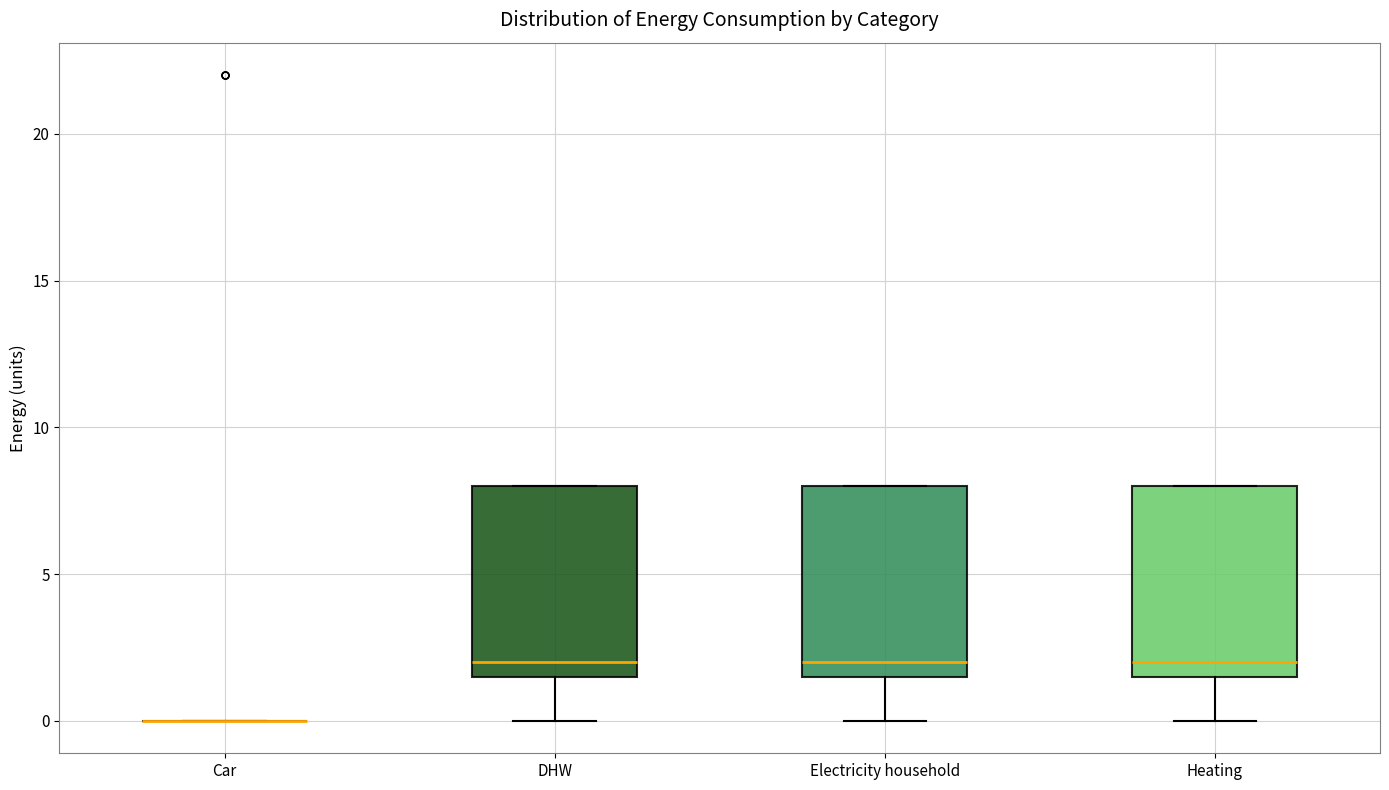

Reading left to right, transcribe this box plot: for each box, give where its median line is, the range the box spans, and where its two whiskers end, as read against the y-axis. The values are not printed on the chart, so give them approximately, as read against the axis.

Car: box collapsed to a line at 0.0, whiskers 0.0 to 0.0
DHW: median 2.0, box 1.5 to 8.0, whiskers 0.0 to 8.0
Electricity household: median 2.0, box 1.5 to 8.0, whiskers 0.0 to 8.0
Heating: median 2.0, box 1.5 to 8.0, whiskers 0.0 to 8.0